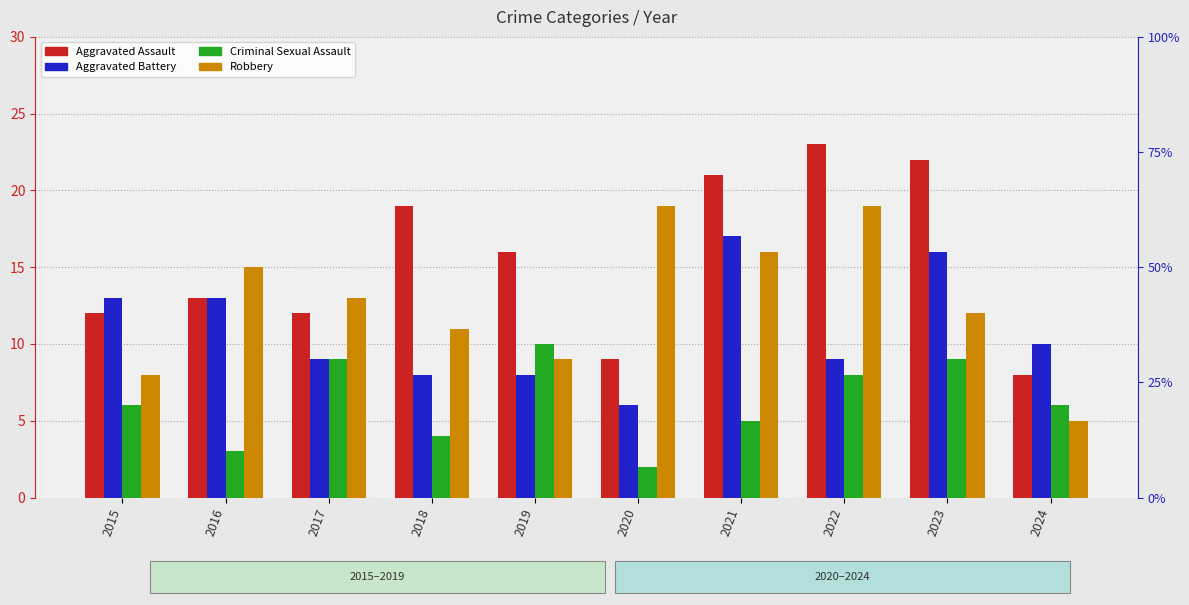

Are the bars grouped side by side (vs. stacked)?

Yes